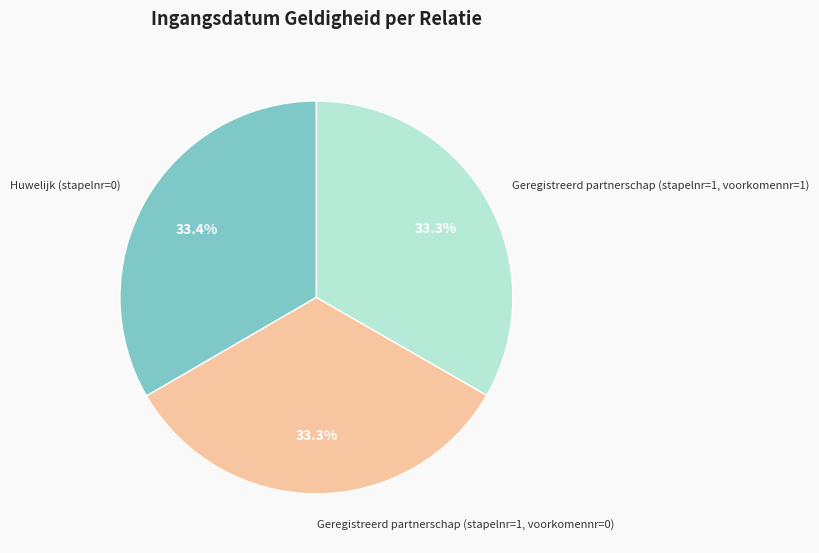

What is the ratio of the value at Geregistreerd partnerschap (stapelnr=1, voorkomennr=1) to the value at Huwelijk (stapelnr=0)?

1.0